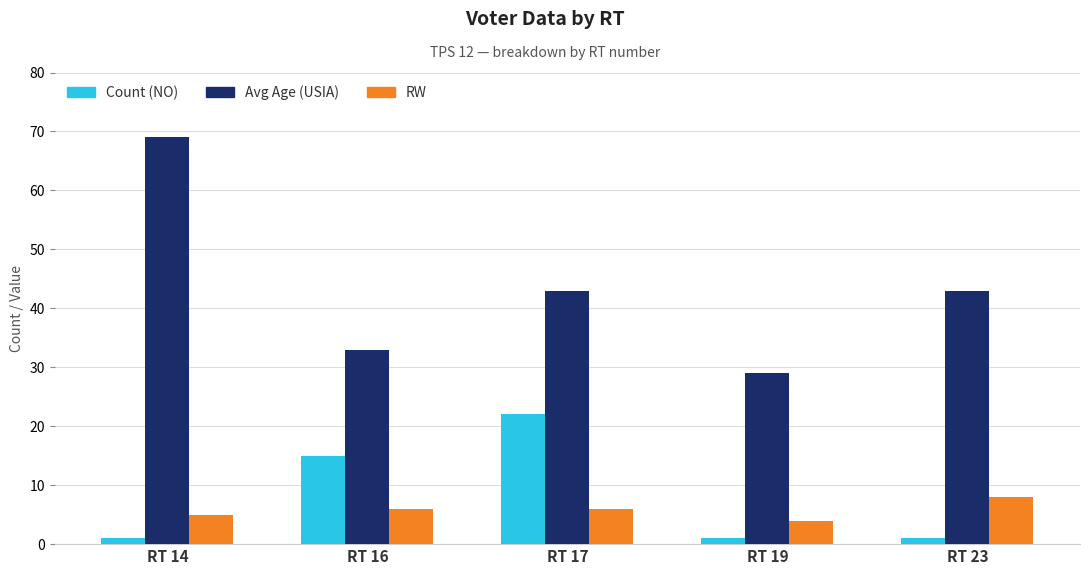

At which category is the sum across all series the highest?

RT 14